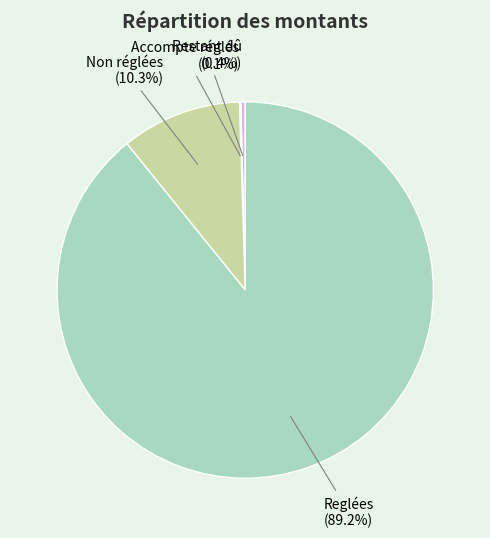

Does Reglées (89.2%) account for over 50% of the chart?

Yes